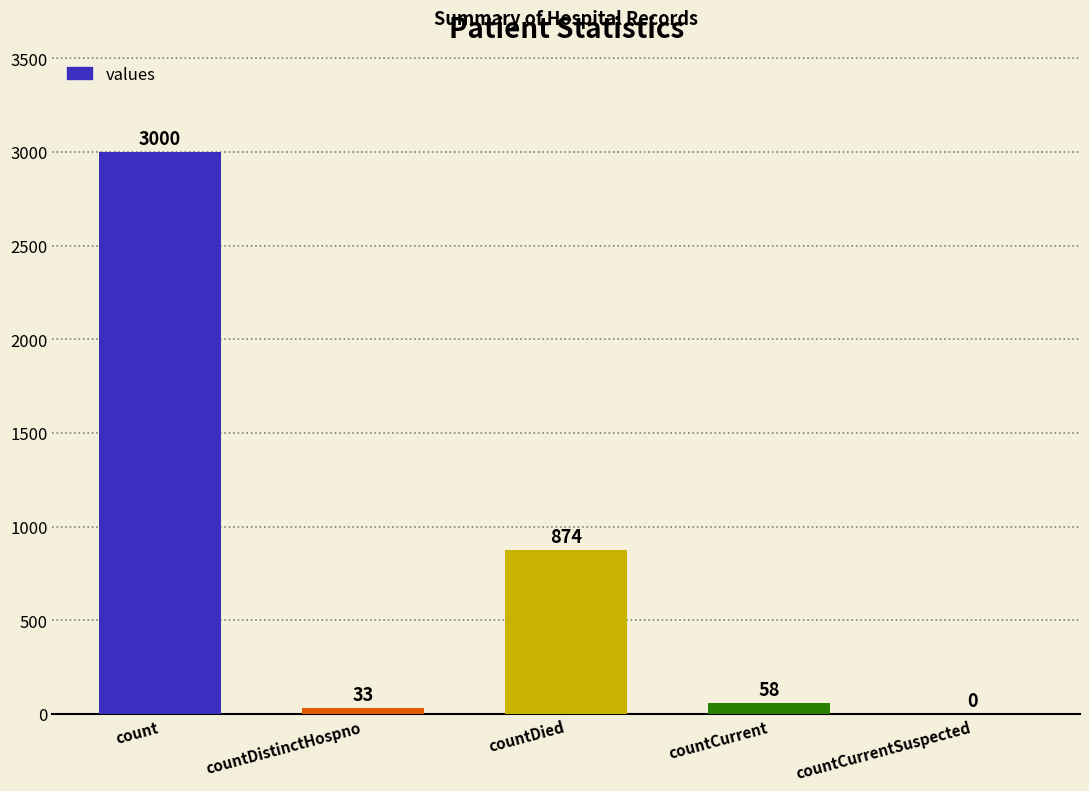

At which label is the value closest to 1500?

countDied